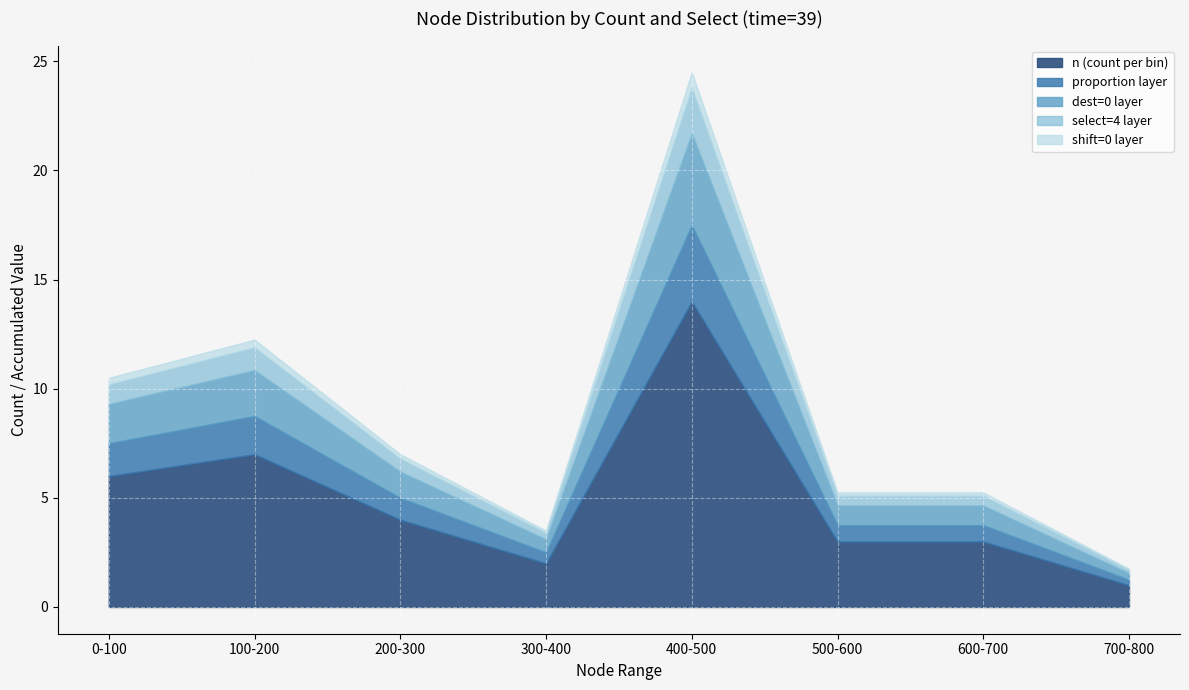

At which category is the sum across all series the highest?

400-500